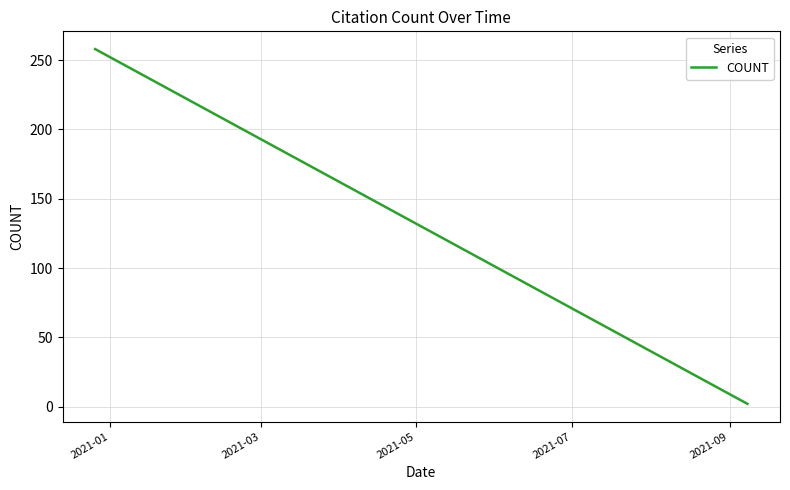

What is the greatest value displayed?

258